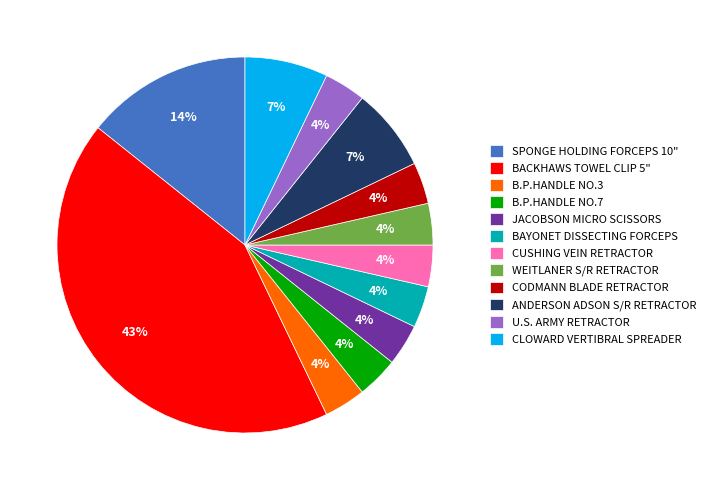

To the nearest percent, what is the average slice percentage?

8%